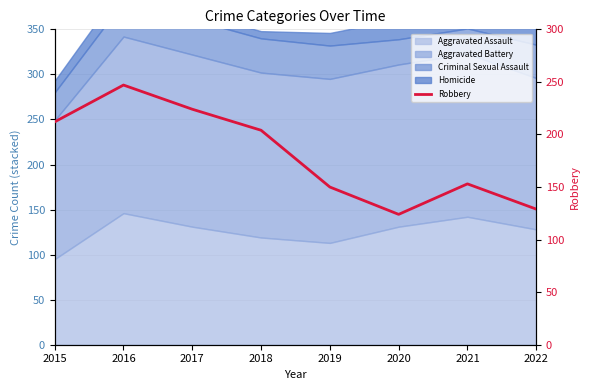

What is the difference between the second highest and minimum values?

100